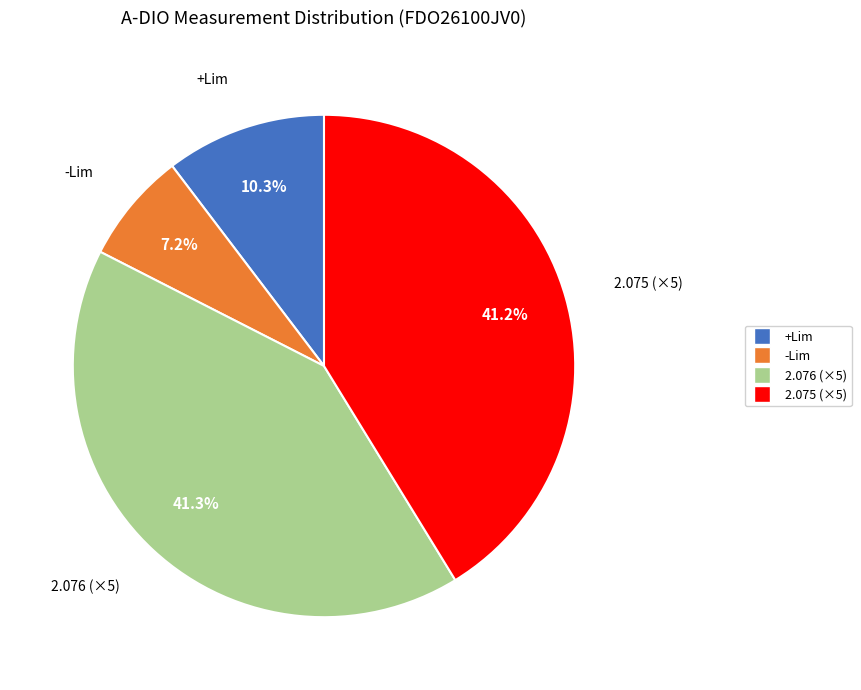

How many slices are in this pie chart?

4